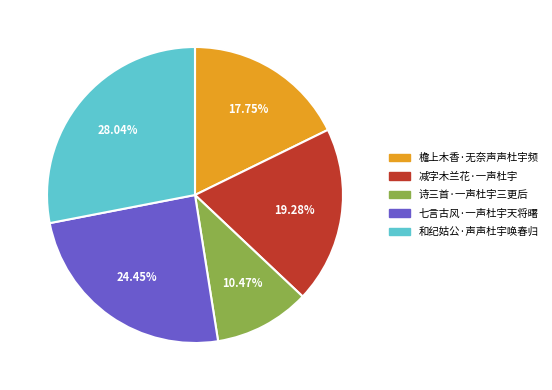

Which slice is the largest?

和纪姑公·声声杜宇唤春归